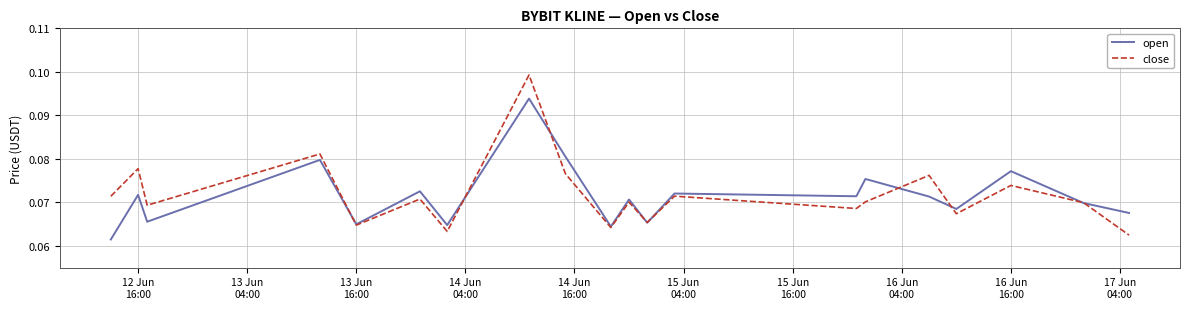

Which series has the largest range (max minus min)?

close